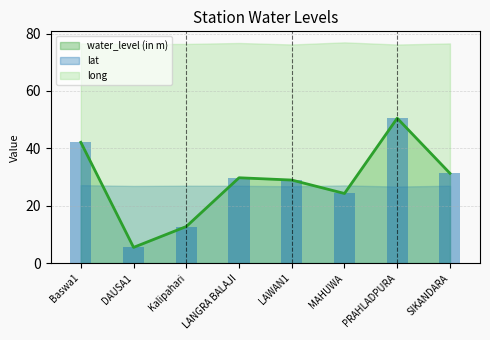

Is it true that lat equals 7.5 at LAWAN1?

False